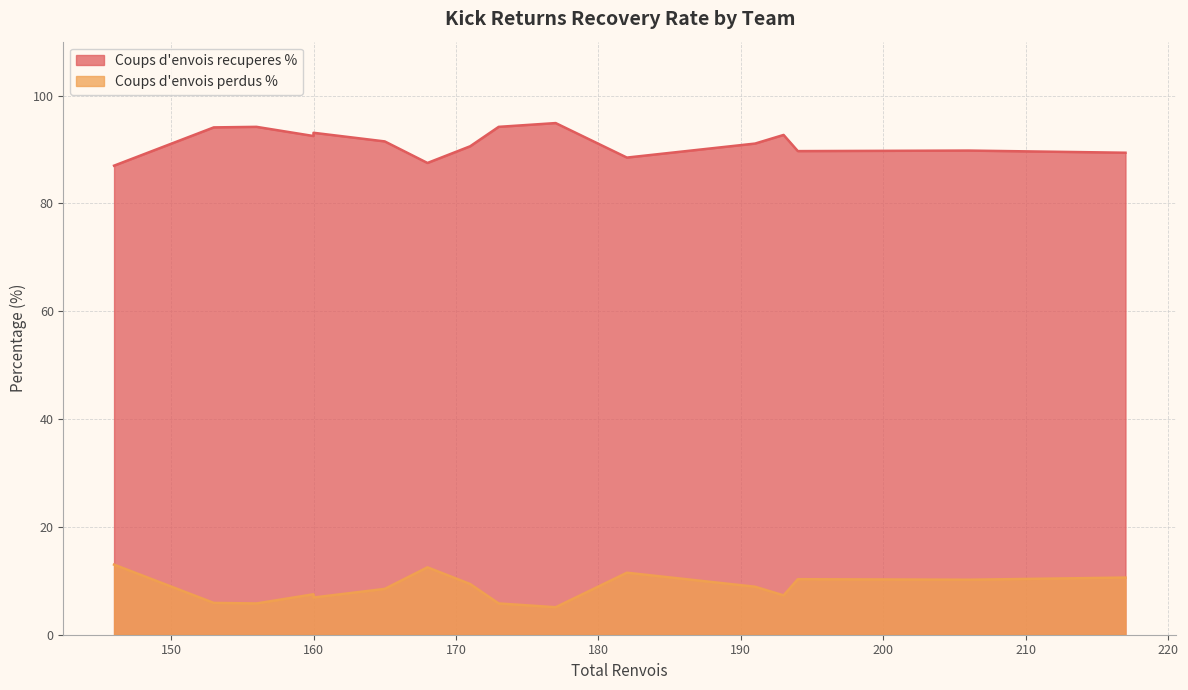

How many values in the Coups d'envois perdus % series are below 8?

7